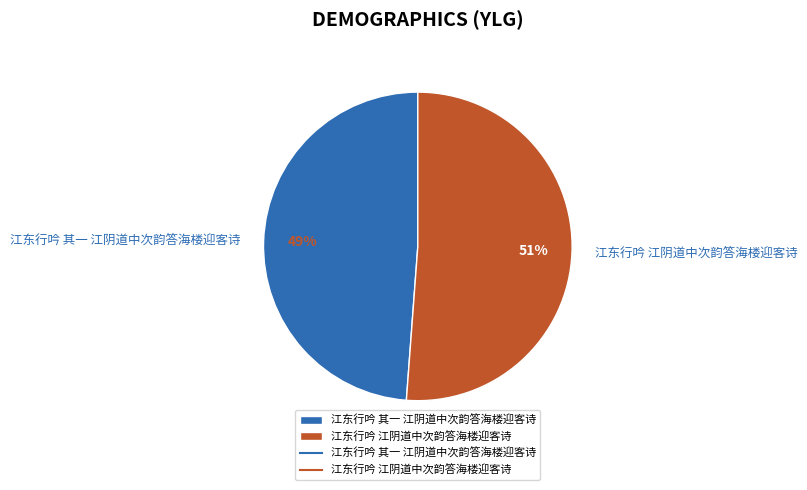

True or false: 江东行吟 江阴道中次韵答海楼迎客诗 accounts for 51% of the total.

True